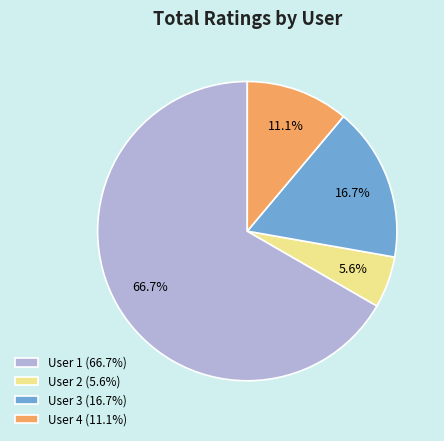

Count the number of slices in the pie.

4